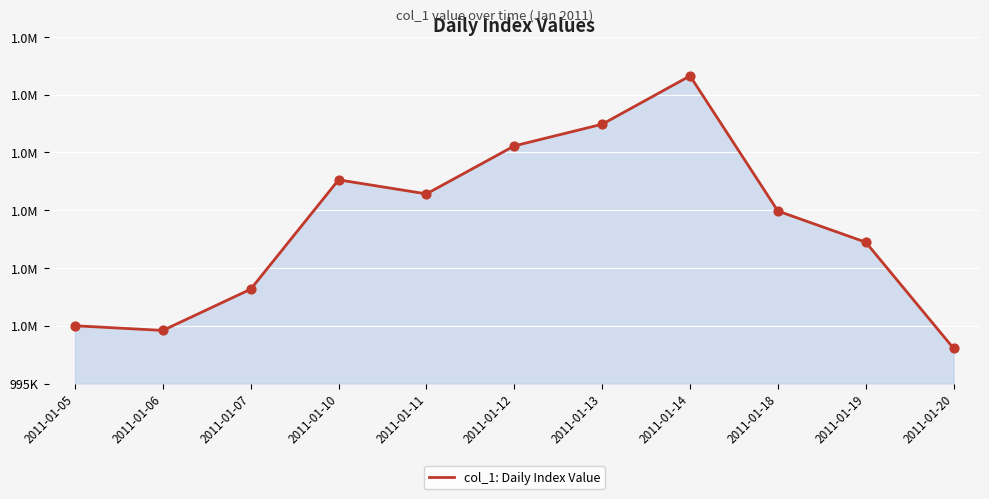

Which has a higher value, 2011-01-20 or 2011-01-14?

2011-01-14